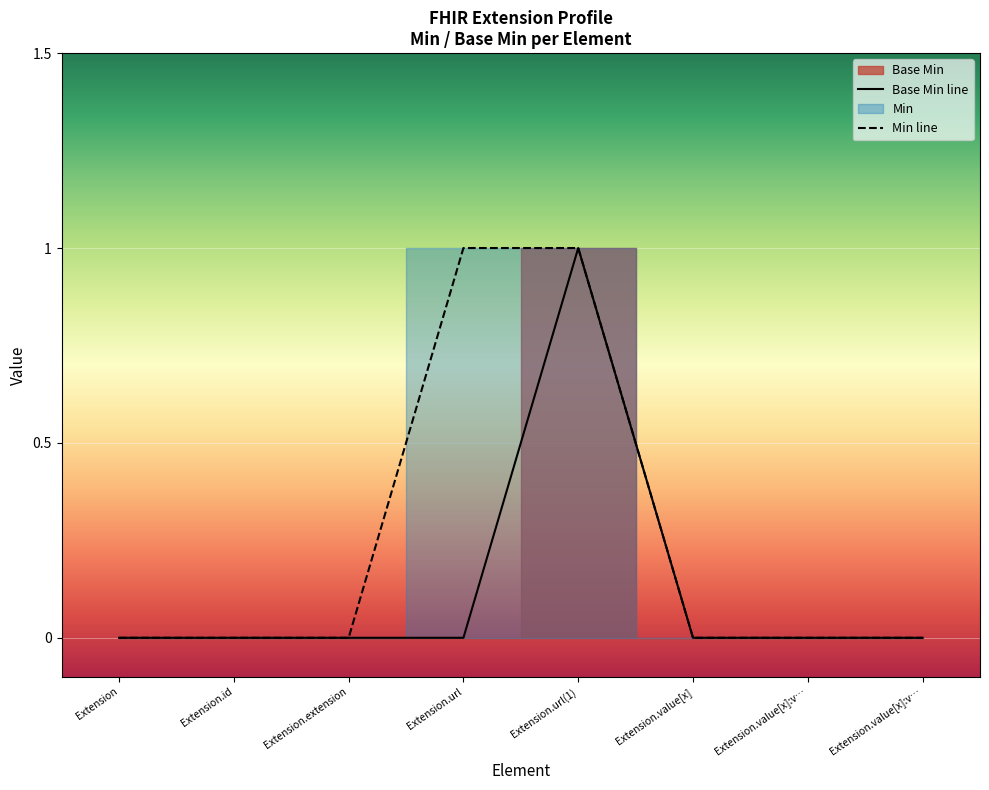

Where is the first local maximum?

Extension.url(1)